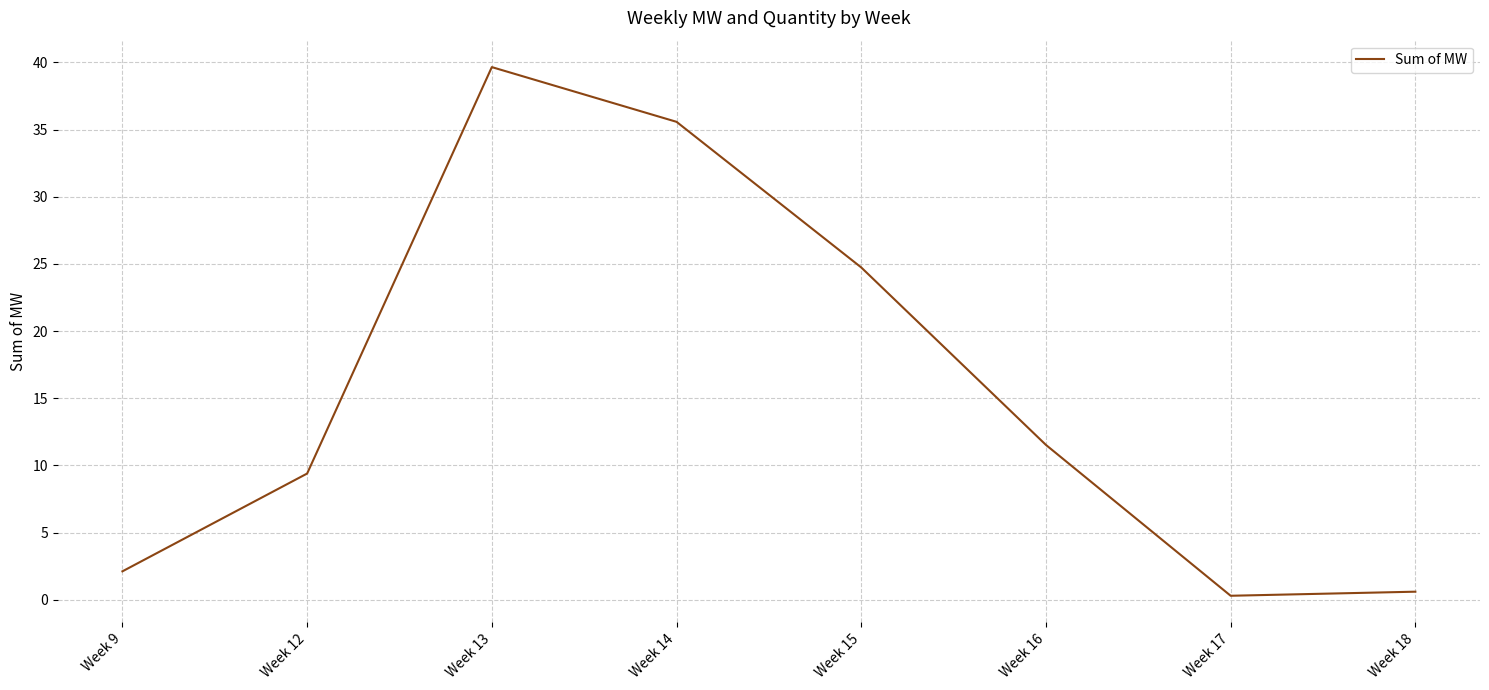

Where does the data first go above 11?

Week 13